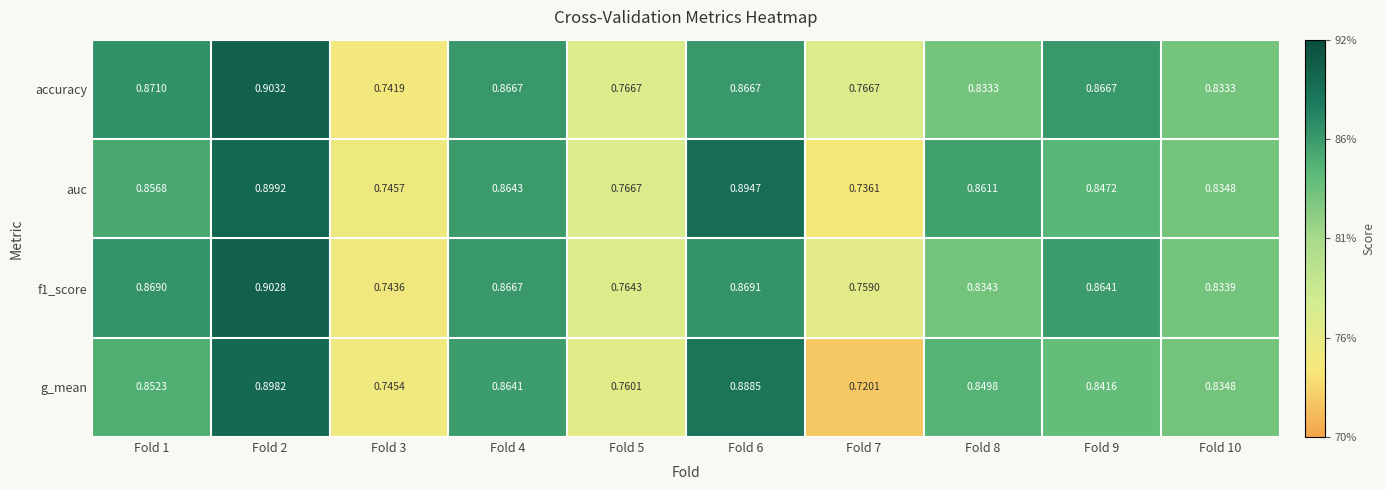

Which series has the largest range (max minus min)?

g_mean